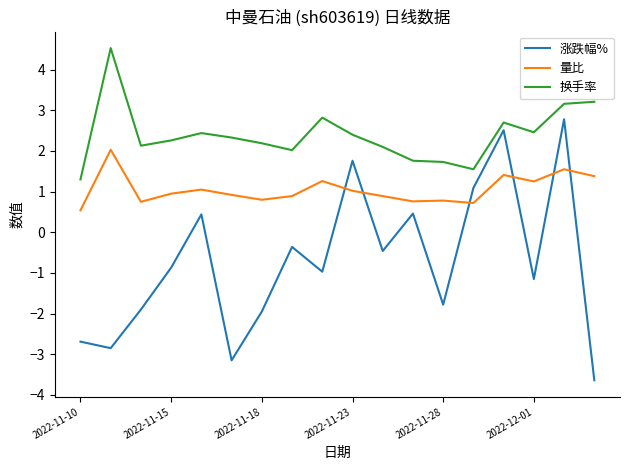

What is the difference between the maximum and minimum values in the 涨跌幅% series?

6.4